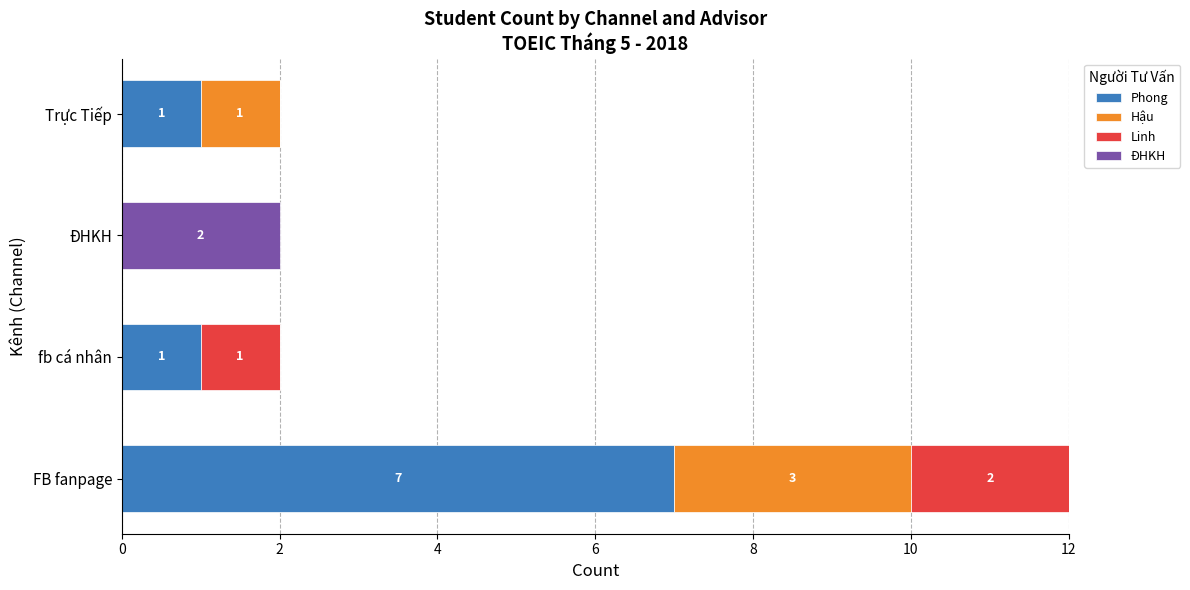

At which category is the sum across all series the highest?

FB fanpage